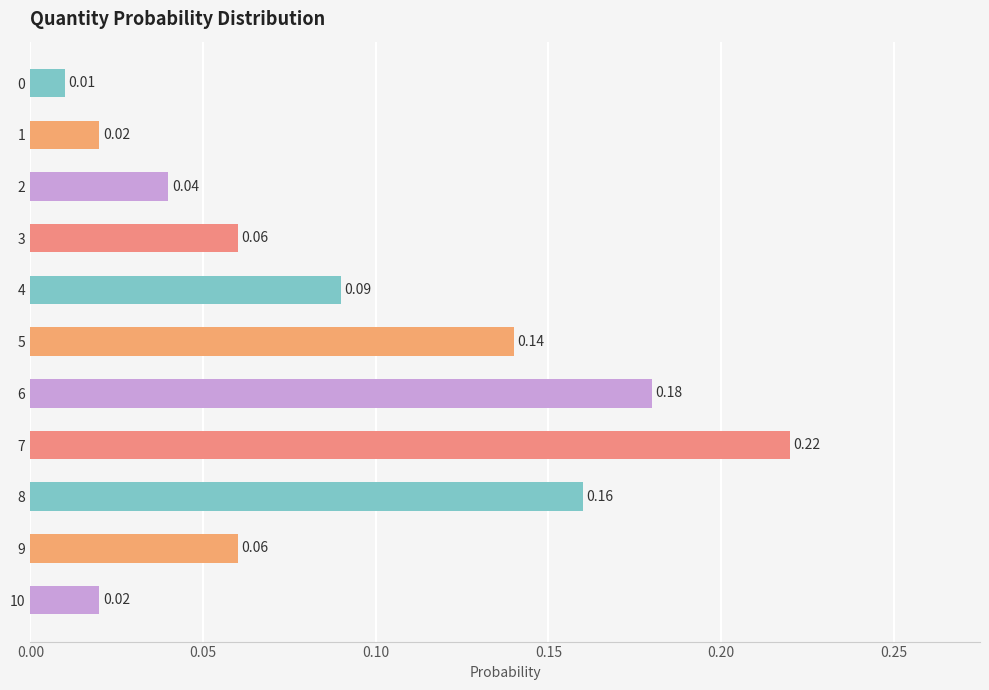

What is the change in value from 4 to 6?

+0.1